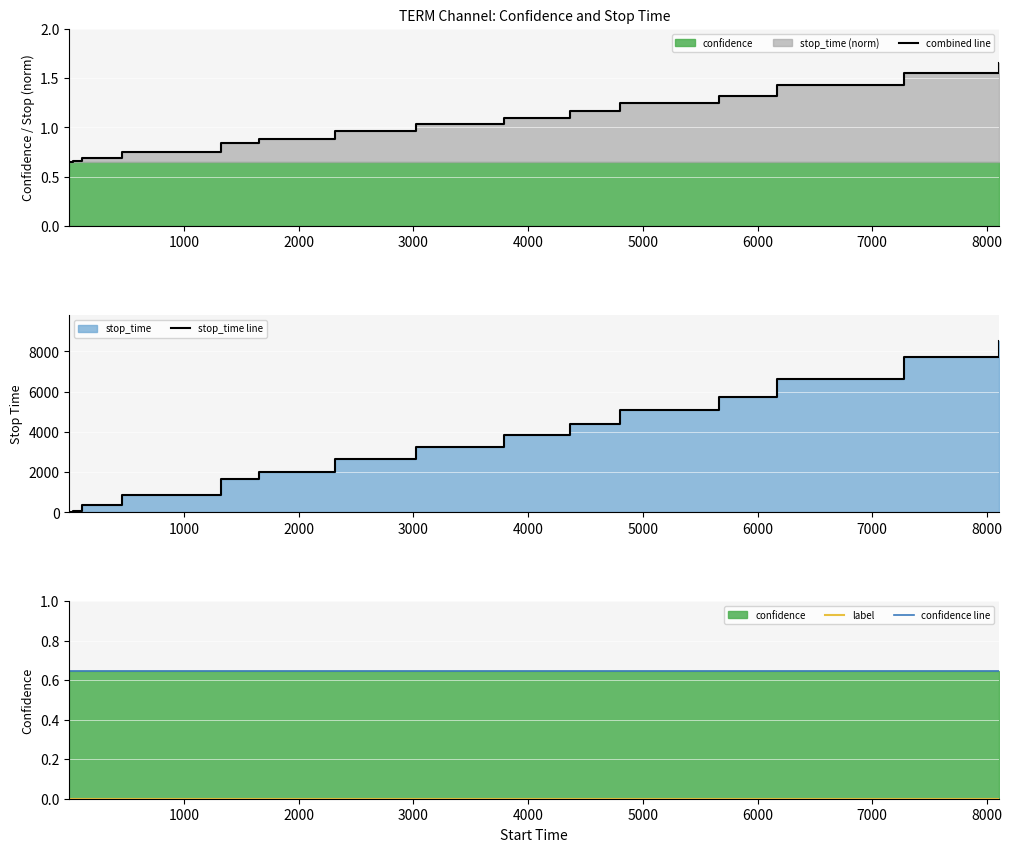

Which series has the largest total across all categories?

stop_time line